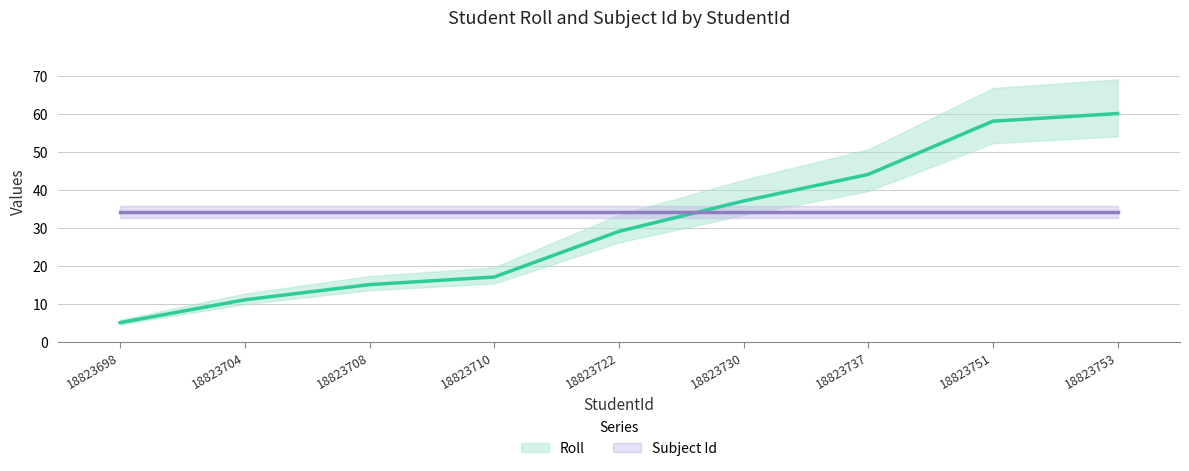

What is the ratio of the value at 18823753 to the value at 18823722?

2.1